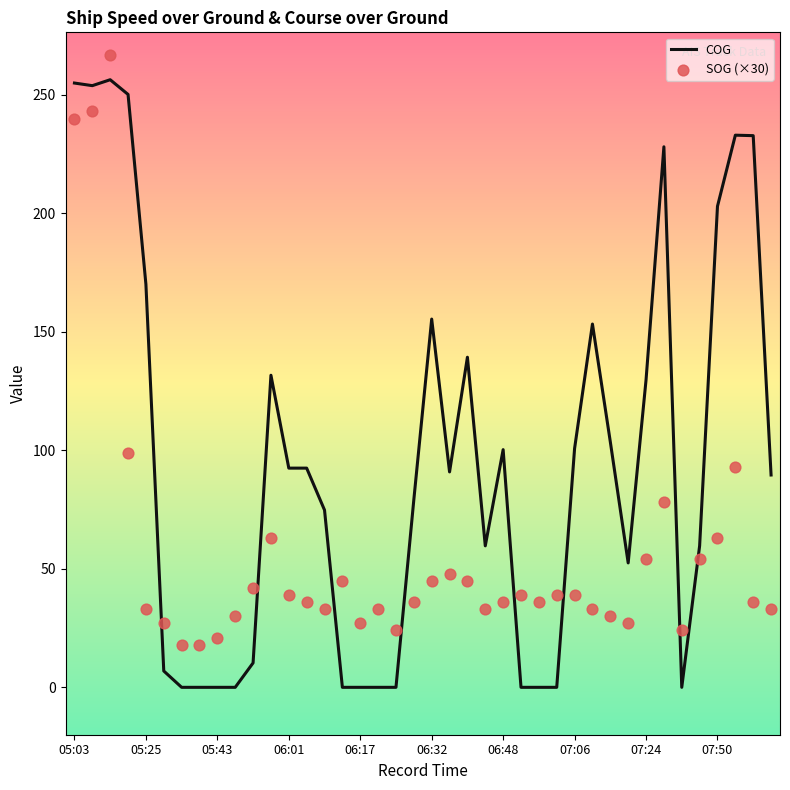

Which series contains the lowest Y value?

COG